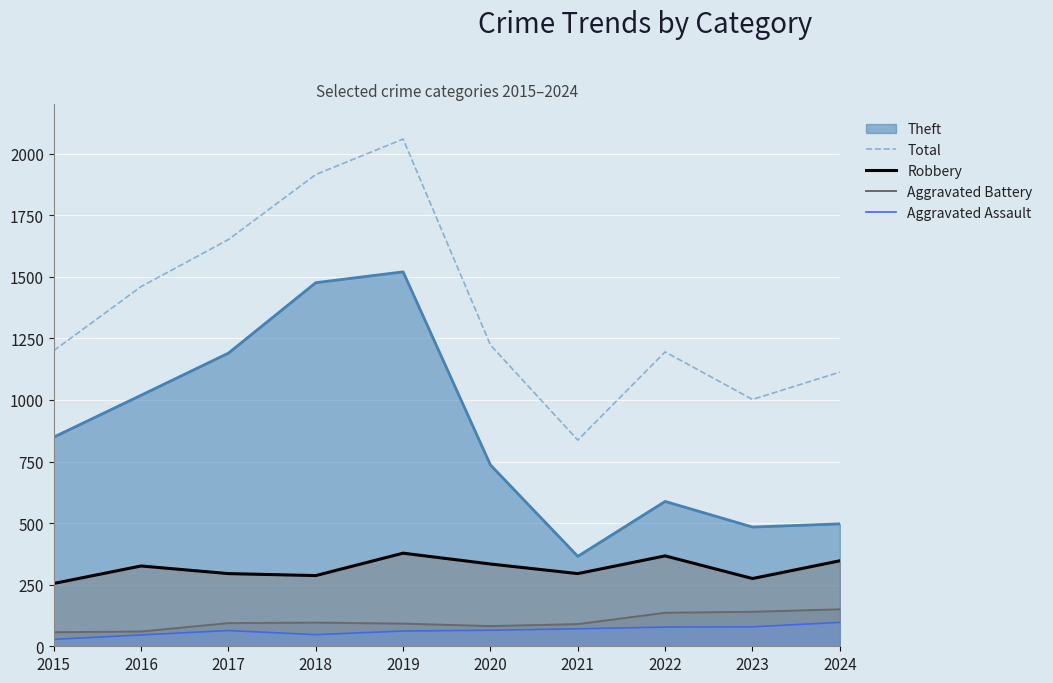

True or false: Total has a value of 2155 at 2016.

False